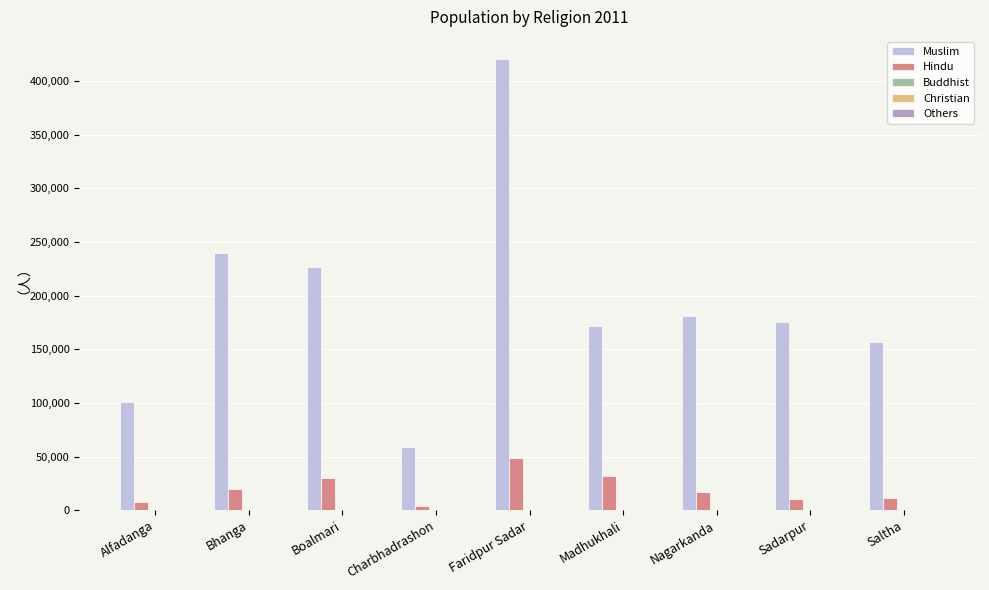

The value of Muslim at Faridpur Sadar is 420103. True or false?

True